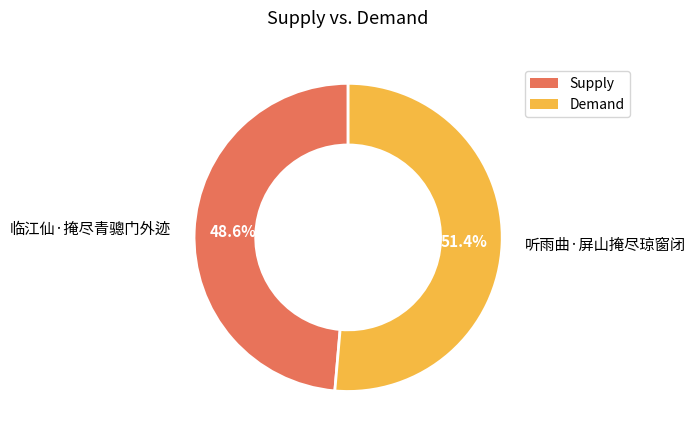

What is the smallest slice in the pie chart?

Supply